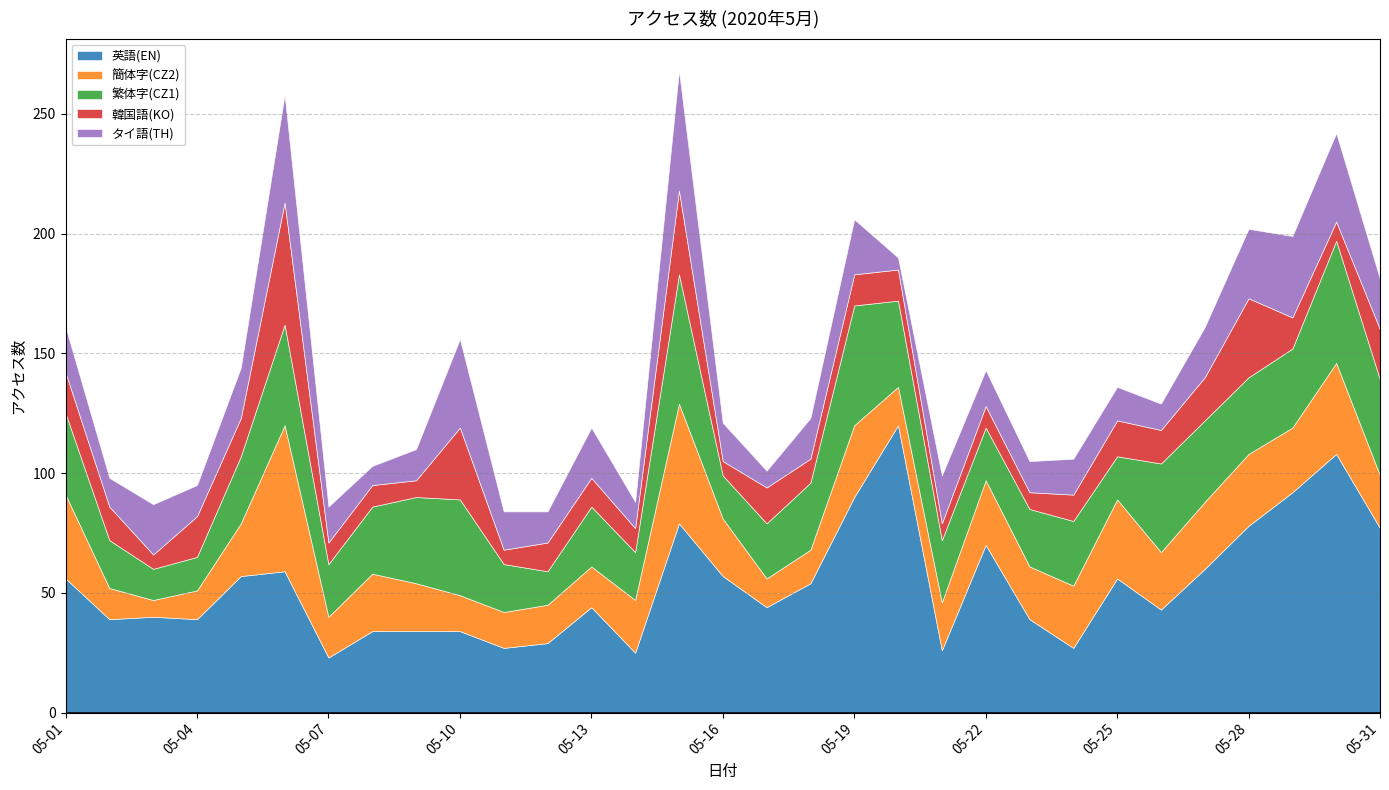

How many intersections are there between 韓国語(KO) and 簡体字(CZ2)?

10